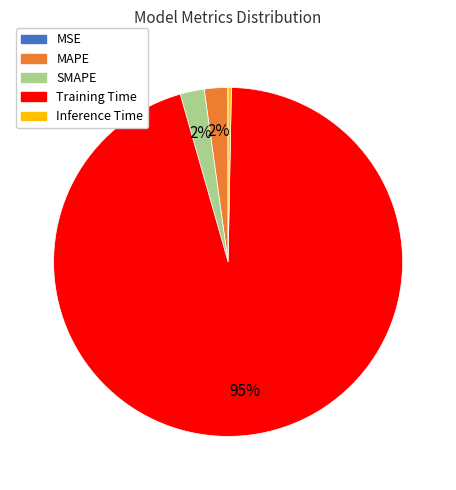

To the nearest percent, what is the average slice percentage?

20%